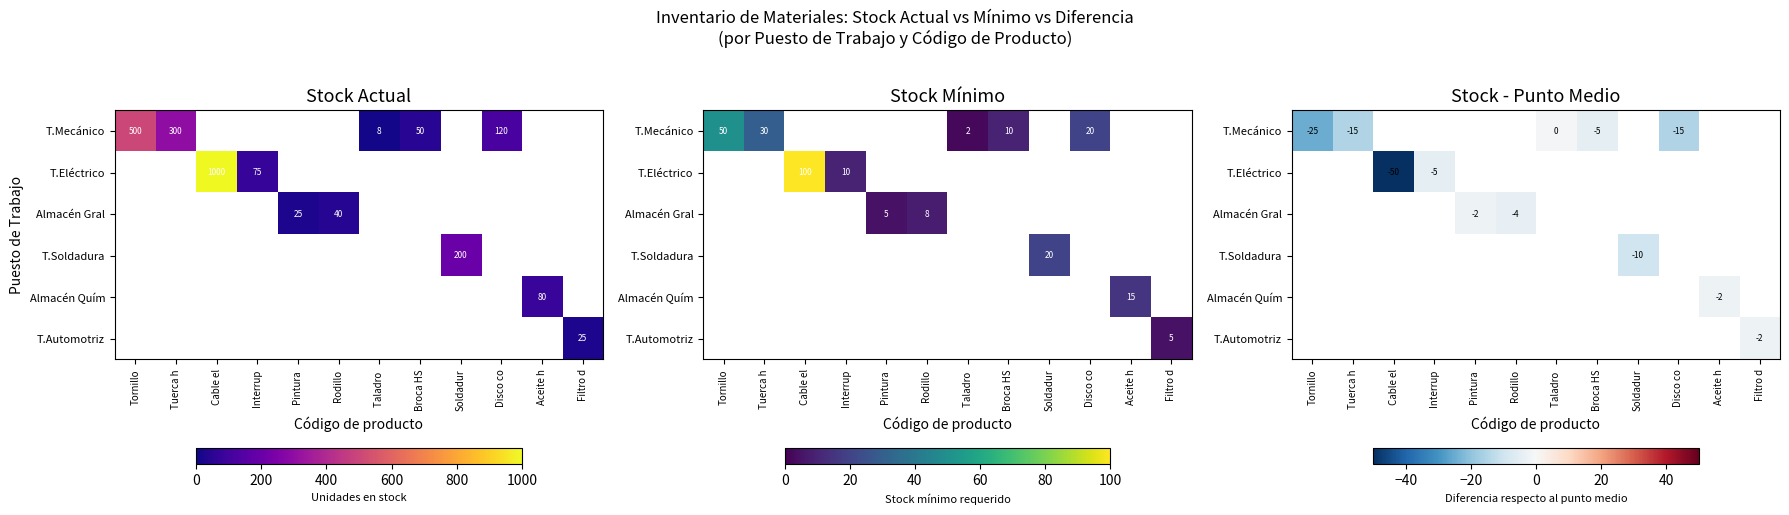

How many negative values does the T.Soldadura series have?

1